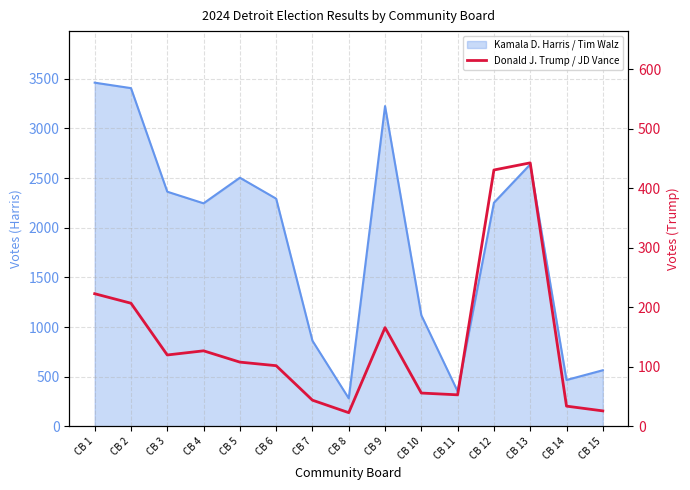

At which category does the chart reach its minimum across all series?

CB 8